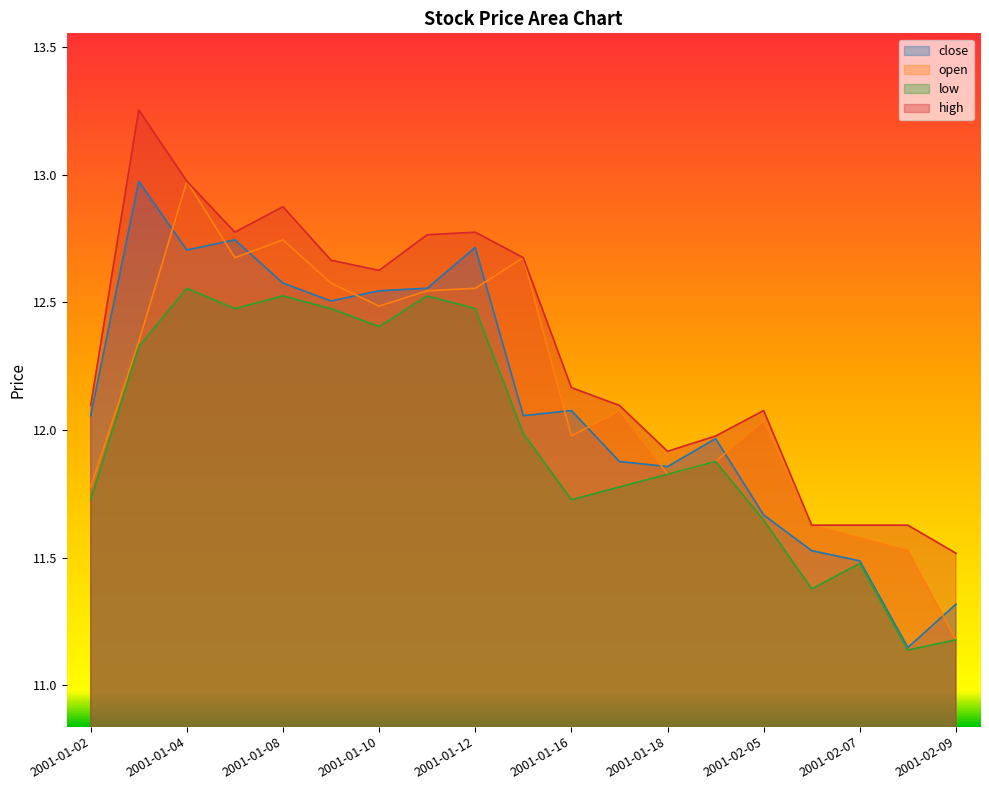

At which category does the chart reach its peak across all series?

2001-01-03